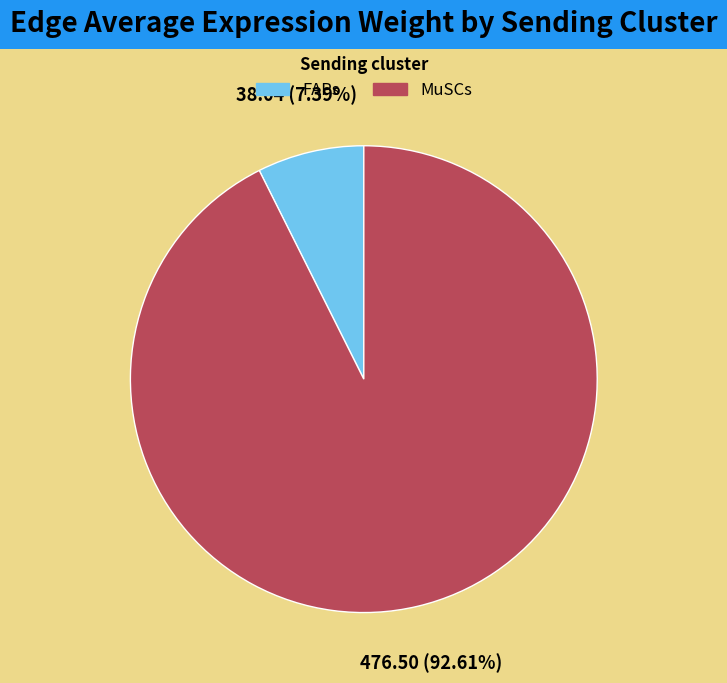

Rank the categories by value from highest to lowest.

MuSCs, FAPs